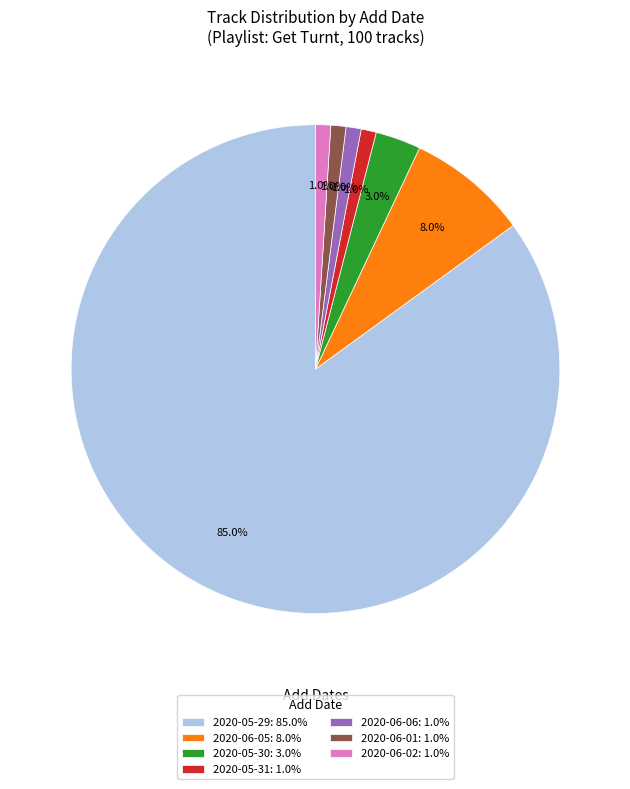

How many segments does this pie chart have?

7